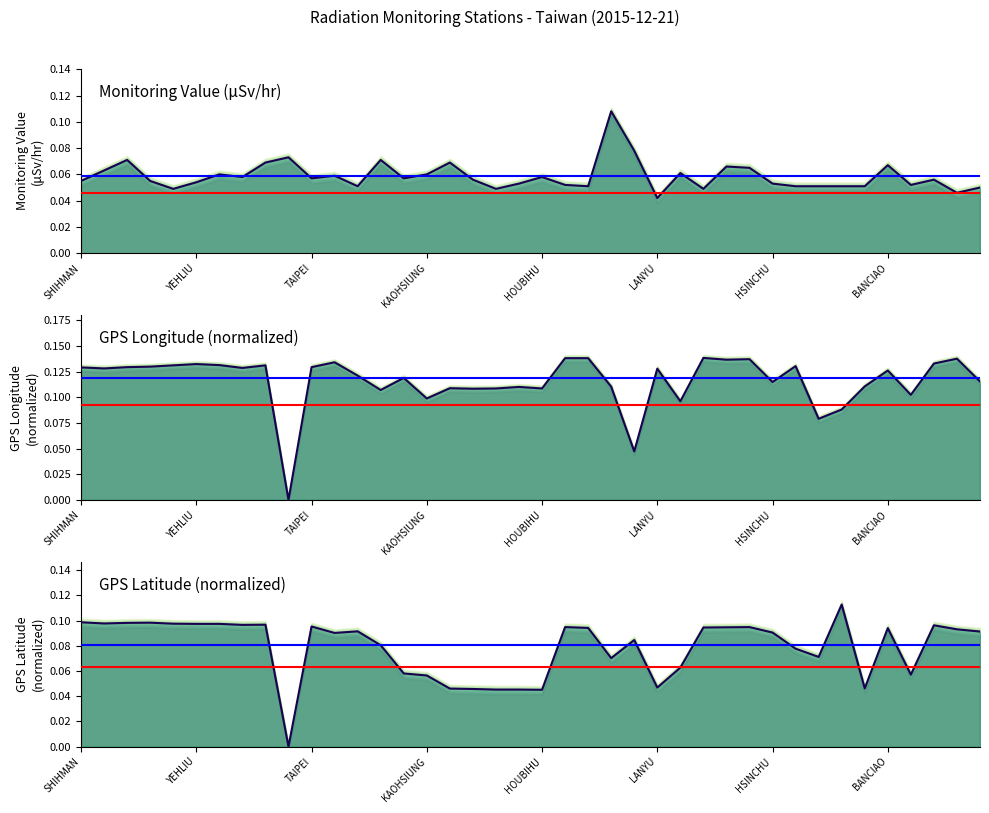

What is the spread (max minus min) of values at 27?

0.1